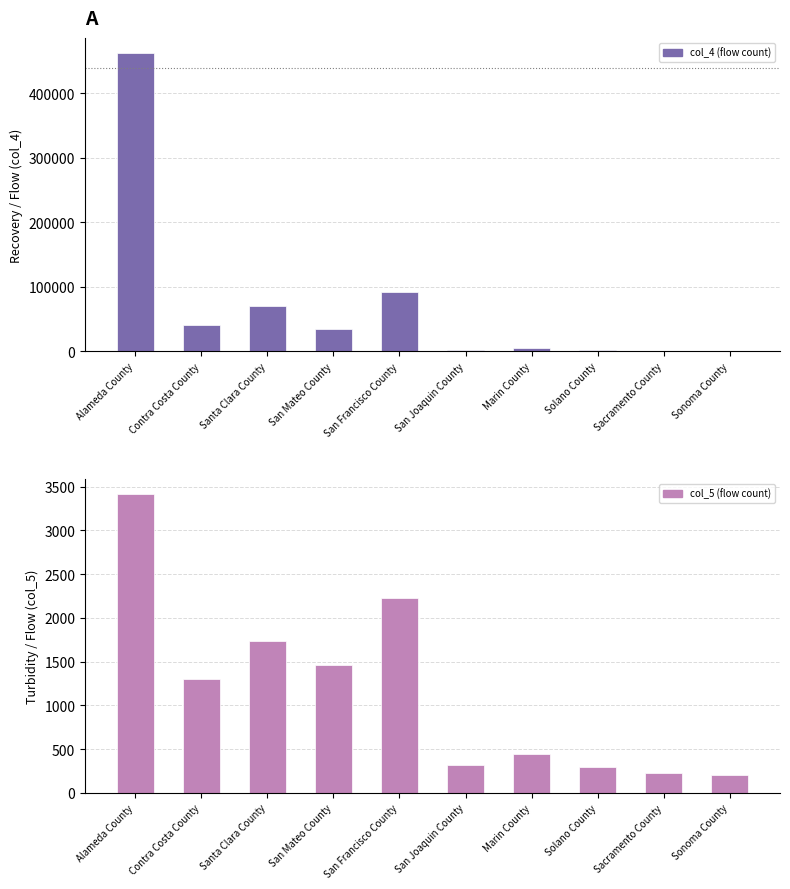

What is the value of the col_5 bar at the 2nd from the left?

1304